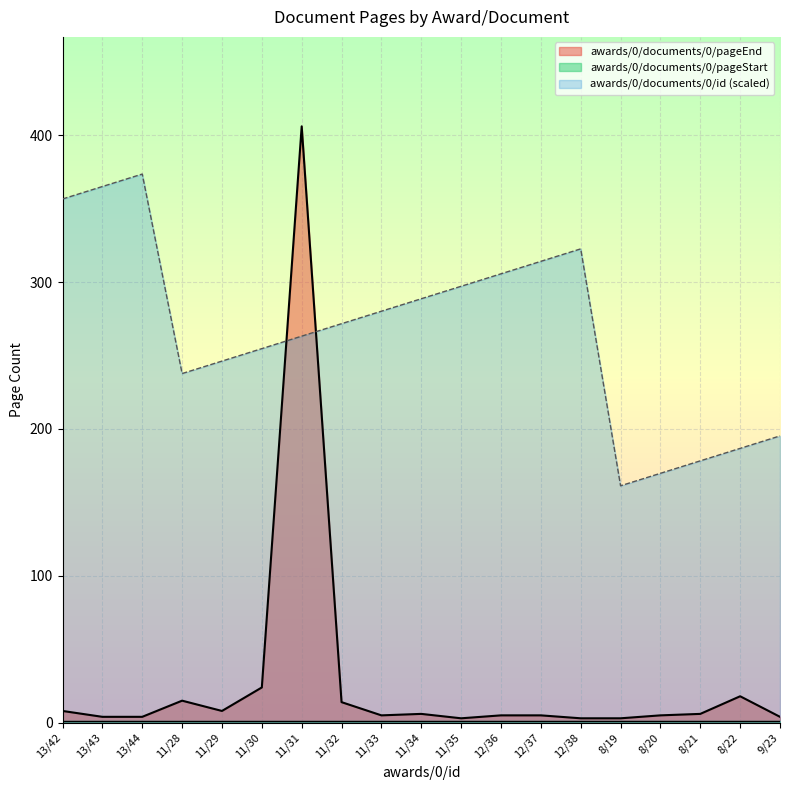

Which category has the highest value in the awards/0/documents/0/pageEnd series?

11/31